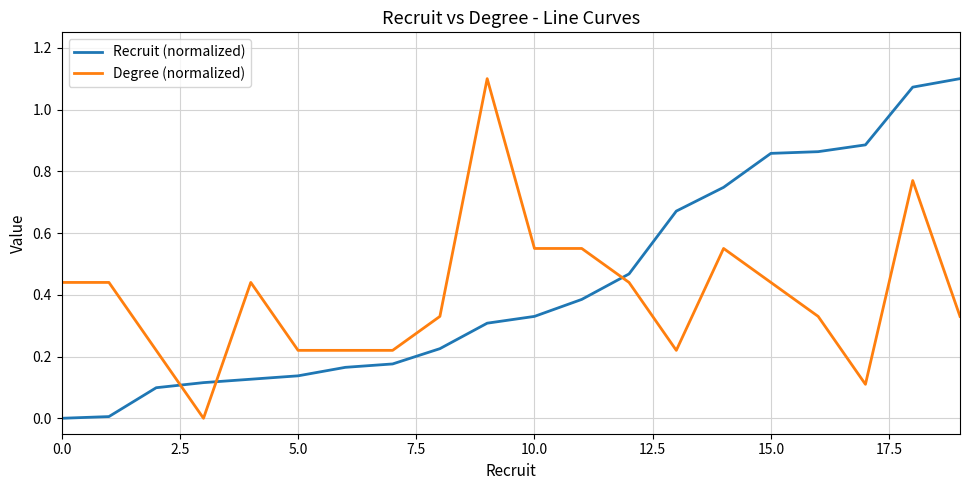

List the series in order of their overall mean, highest first.

Recruit (normalized), Degree (normalized)